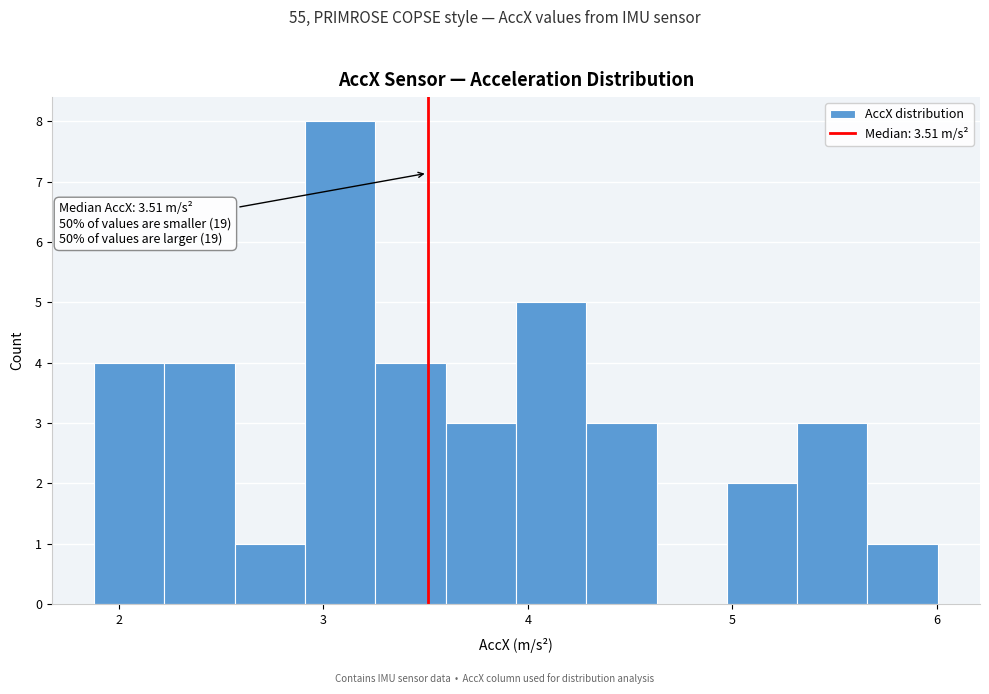

Read against the x-axis, roughly where is the centre of the tallest bar?

3.1